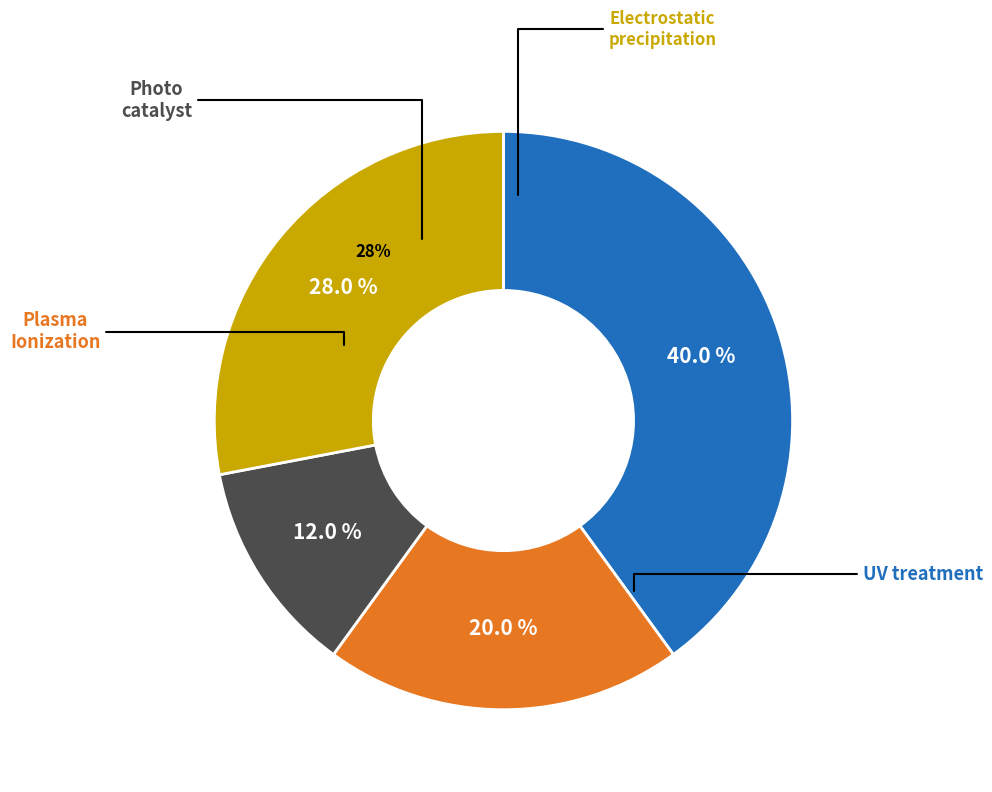

What percentage is NOT represented by 4?

84.6%